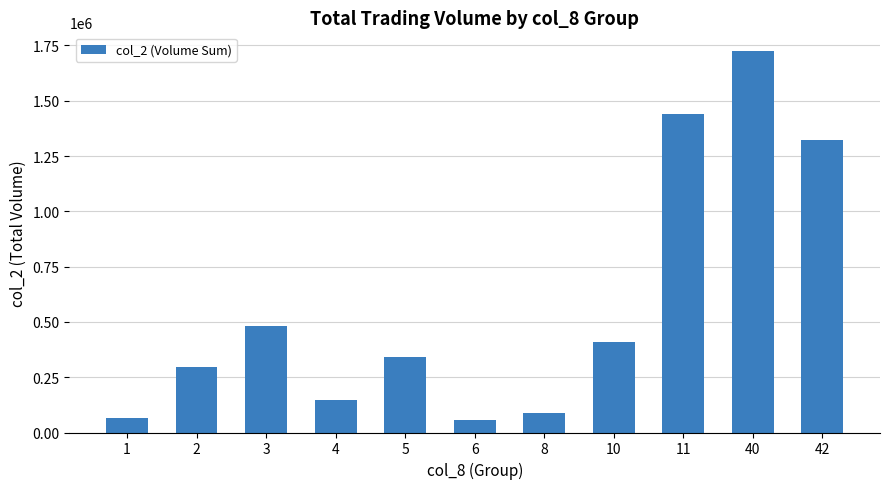

What is the value of the 2nd bar from the left?

294000